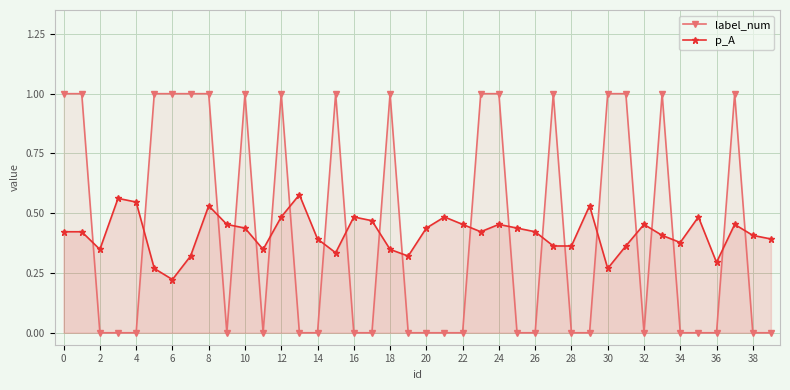

How many times do p_A and label_num cross each other?

21